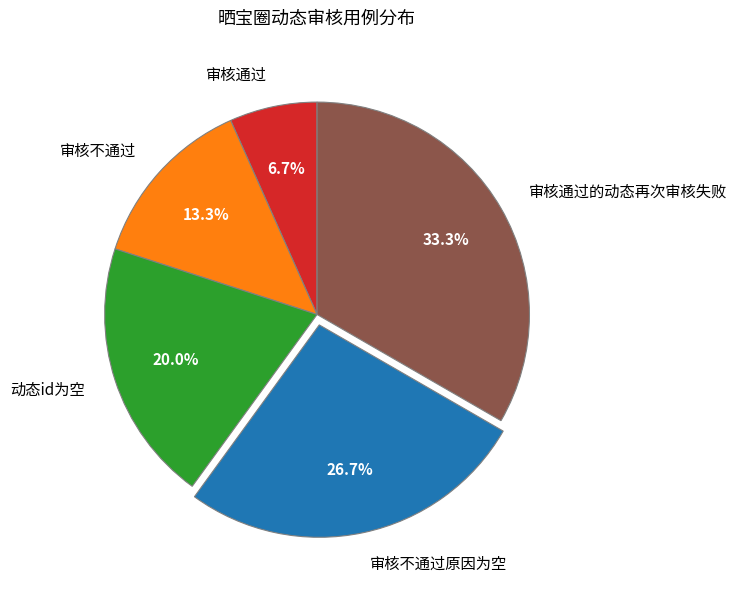

Which has a higher value, 审核不通过原因为空 or 审核不通过?

审核不通过原因为空